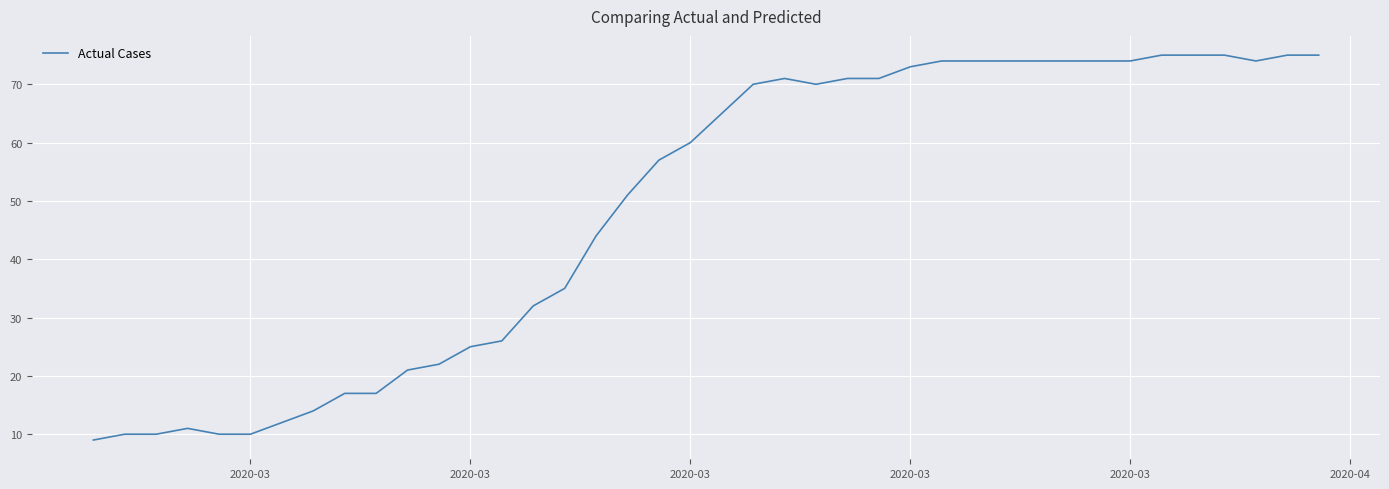

What is the smallest value displayed?

9